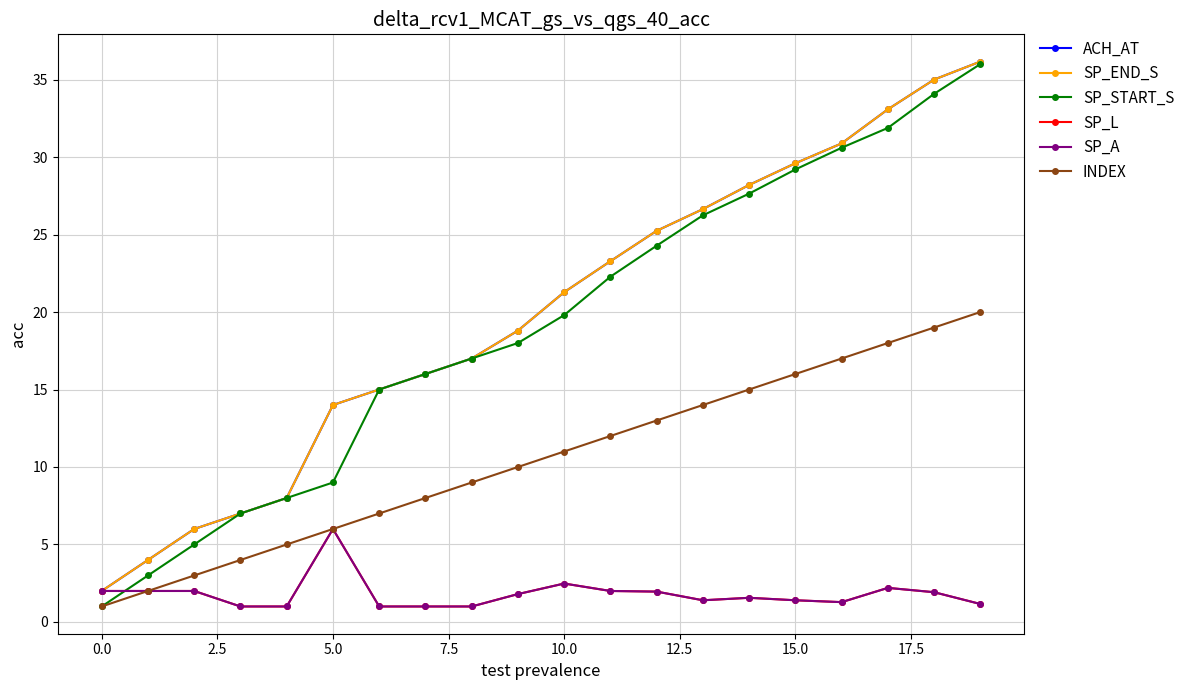

Is this an area chart (filled region under the line)?

No